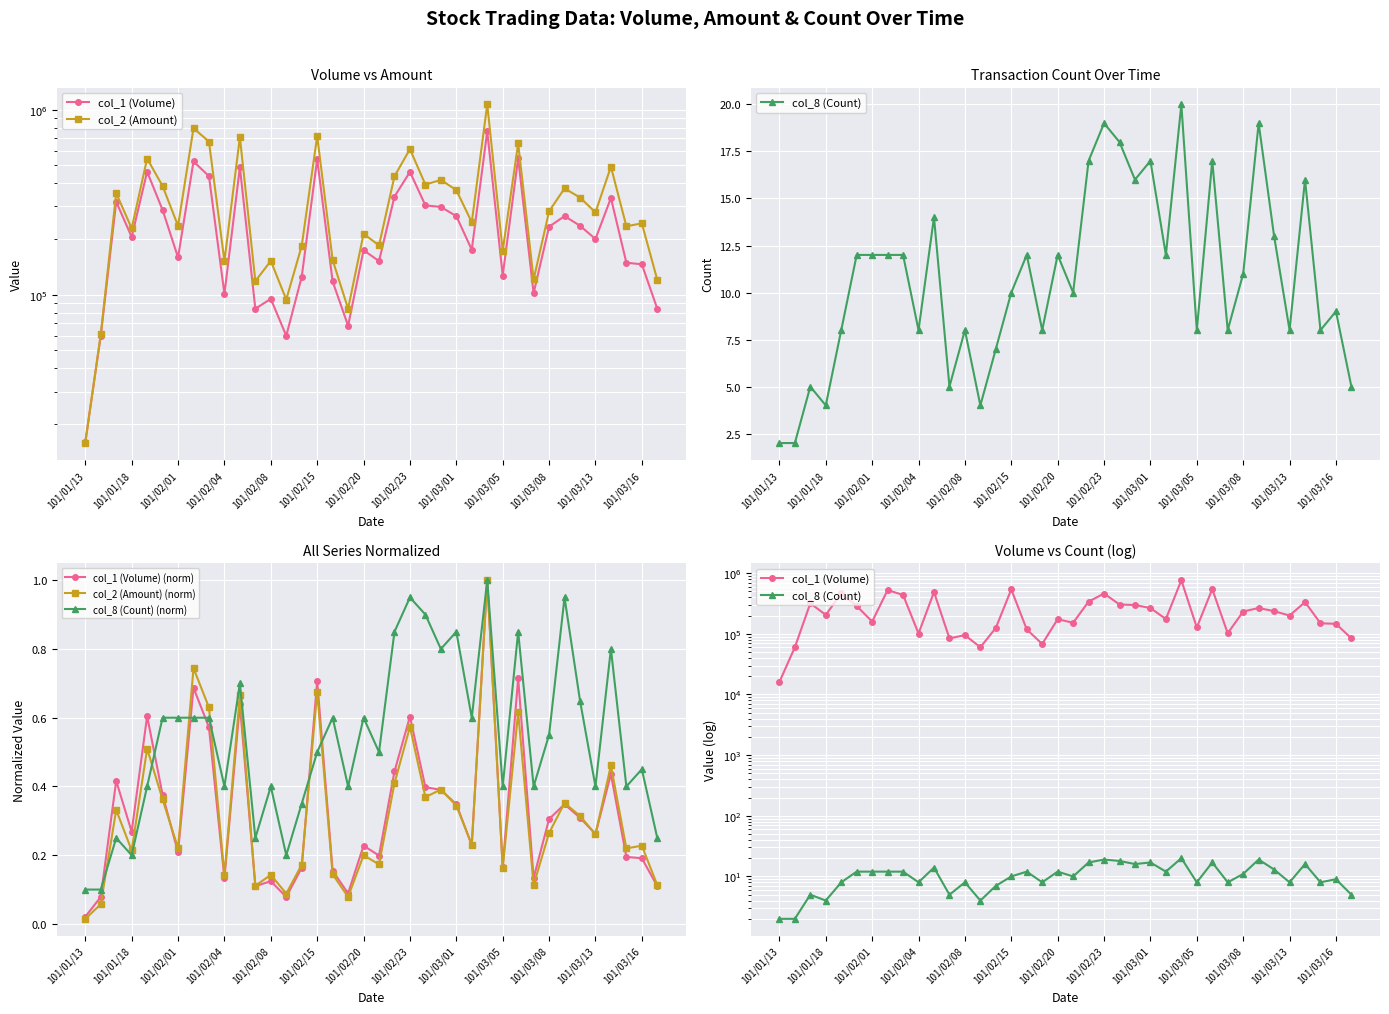

Where is col_2 (Amount) (norm) nearest to the value 0?

101/01/13